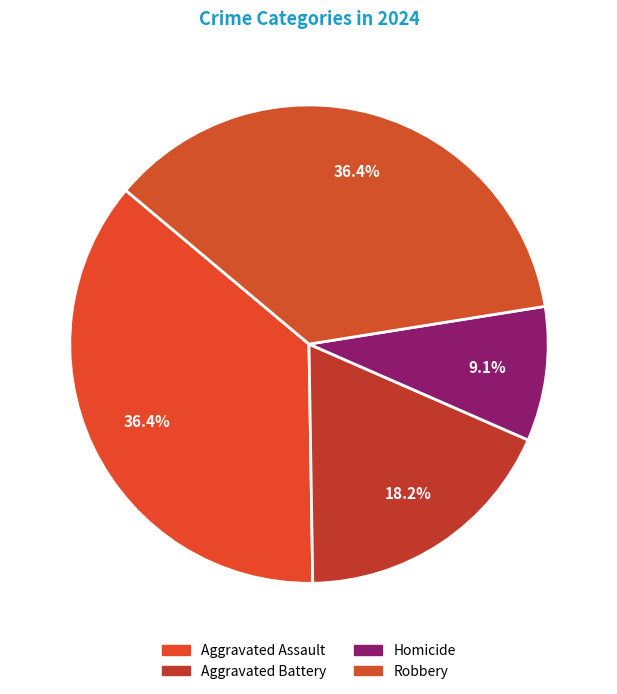

How many segments does this pie chart have?

4